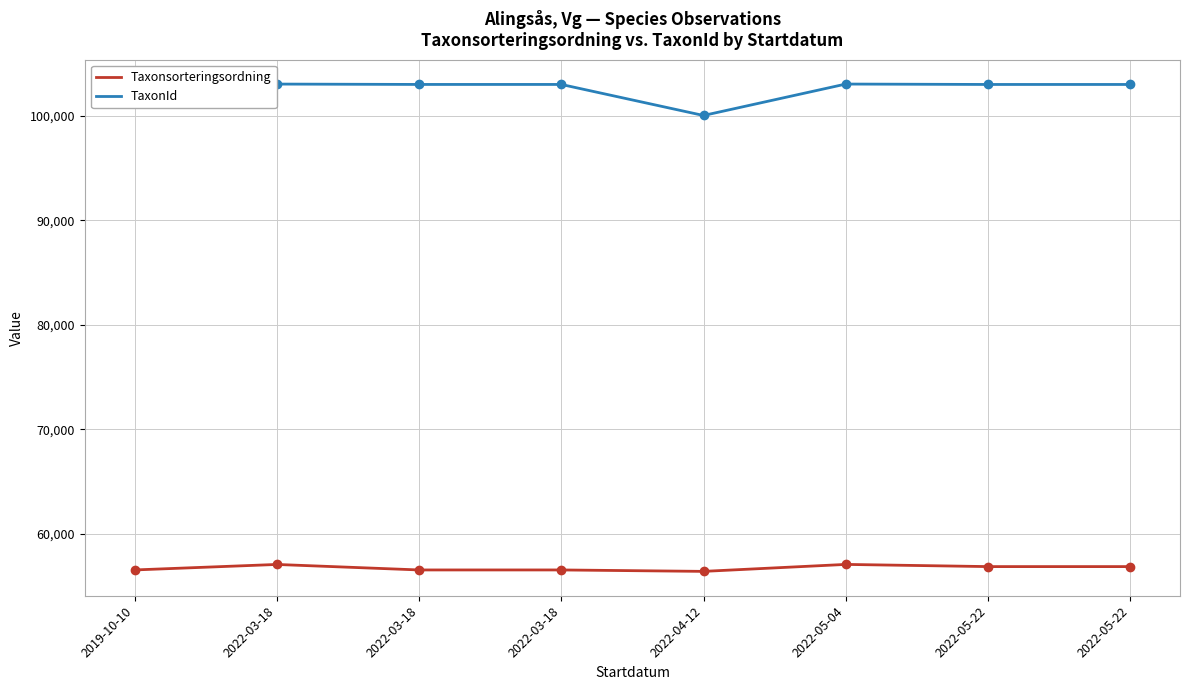

Does the chart display data point markers on the line(s)?

No